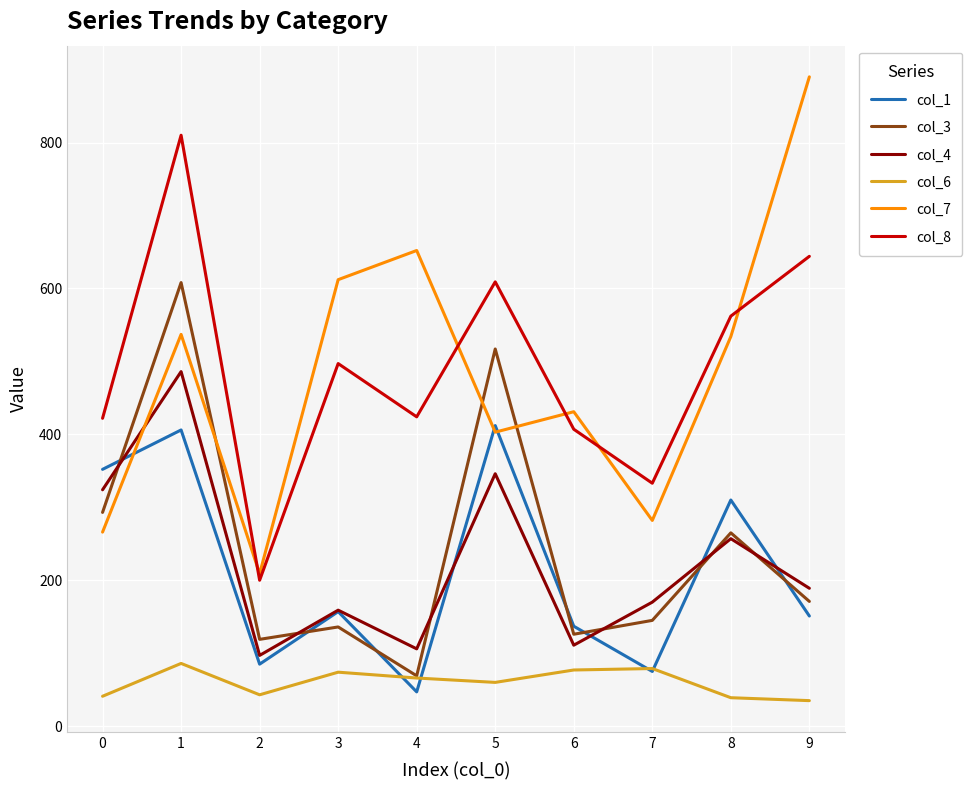

What is the spread (max minus min) of values at 3?

538